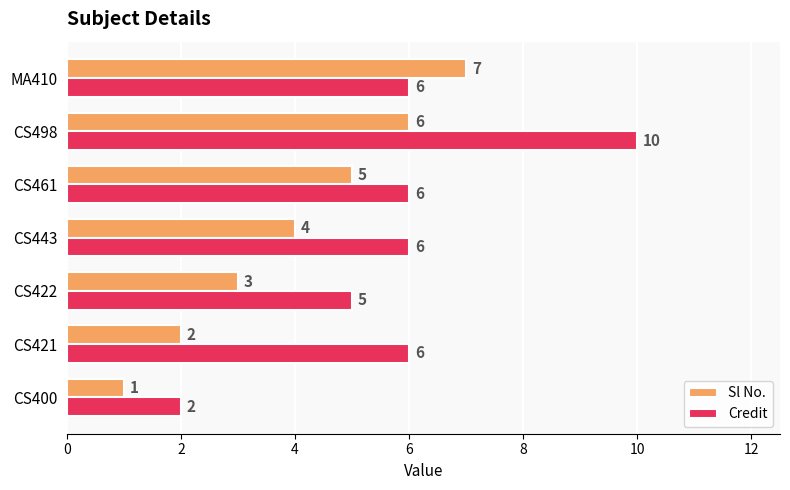

What is the greatest value displayed?

10